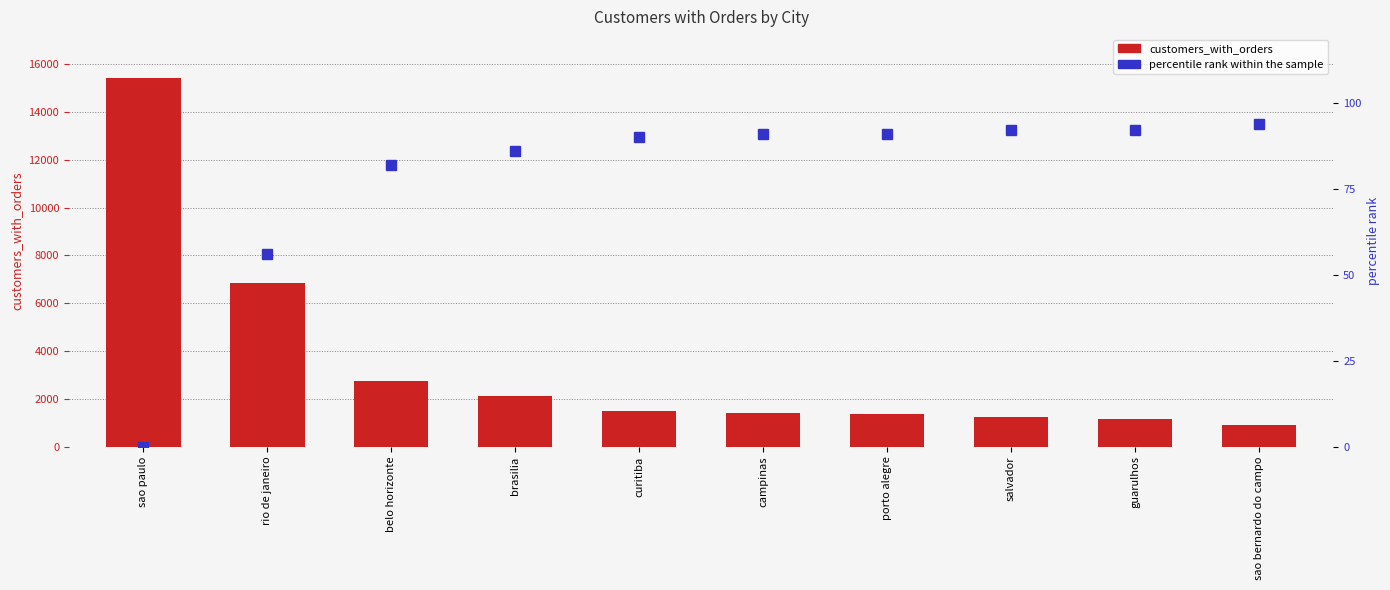

Where is customers_with_orders nearest to the value 8165?

rio de janeiro